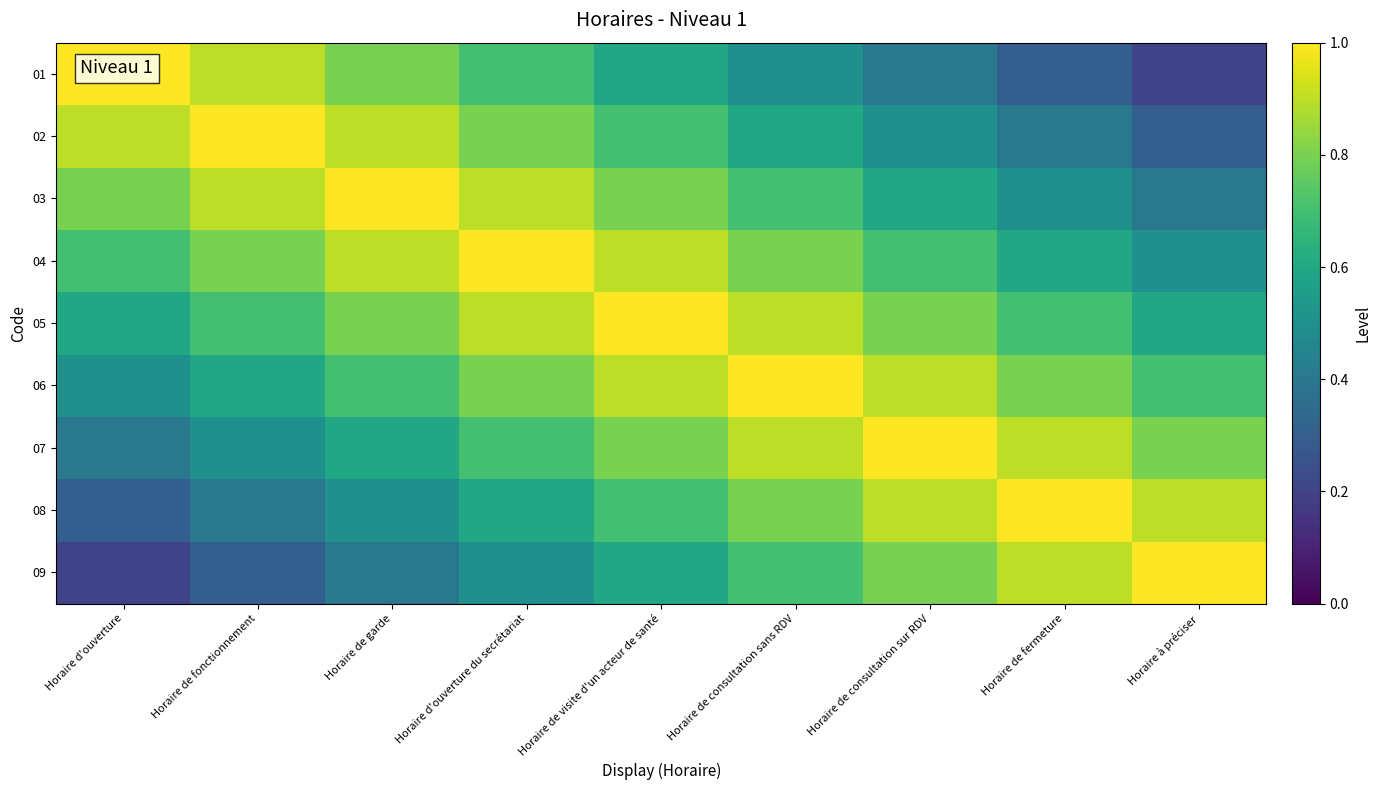

Between Horaire d'ouverture du secrétariat and Horaire de fermeture, which is larger?

Horaire d'ouverture du secrétariat